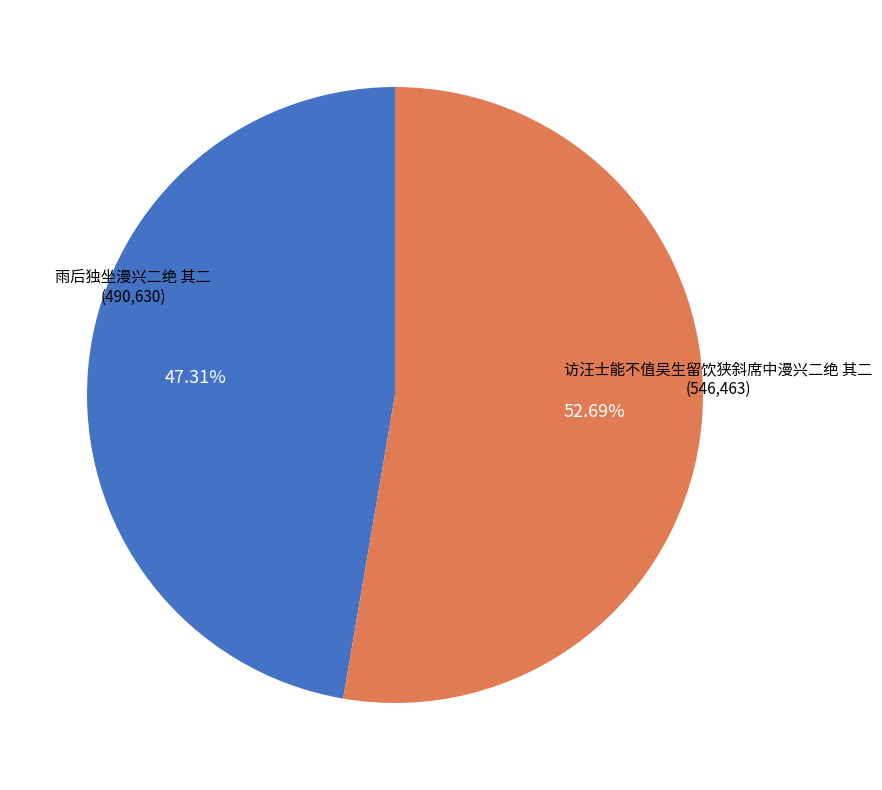

Rank the categories by value from highest to lowest.

访汪士能不值吴生留饮狭斜席中漫兴二绝 其二, 雨后独坐漫兴二绝 其二